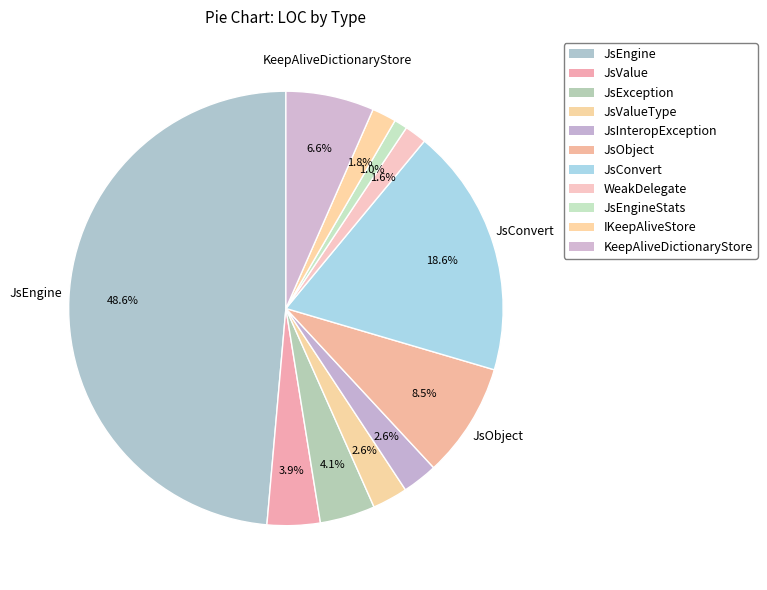

Count the number of slices in the pie.

11